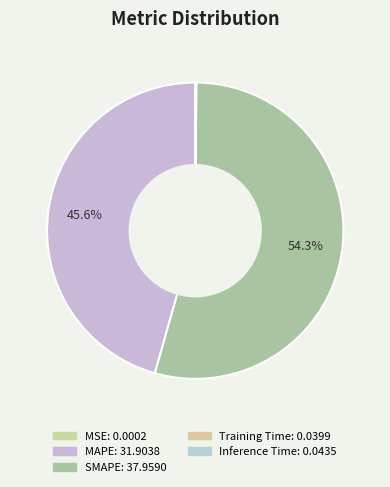

What is the change in value from MAPE to SMAPE?

+6.1